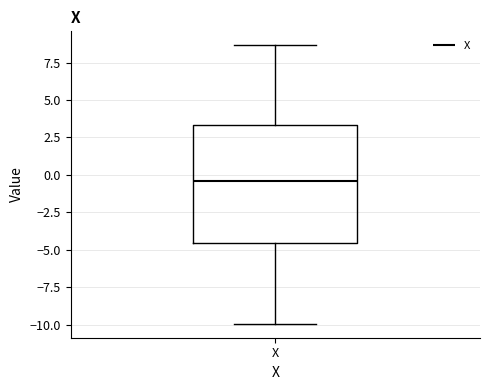

Where is the lower edge of the box for X on the y-axis? The values are not printed on the chart, so give them approximately, as read against the axis.

-4.5